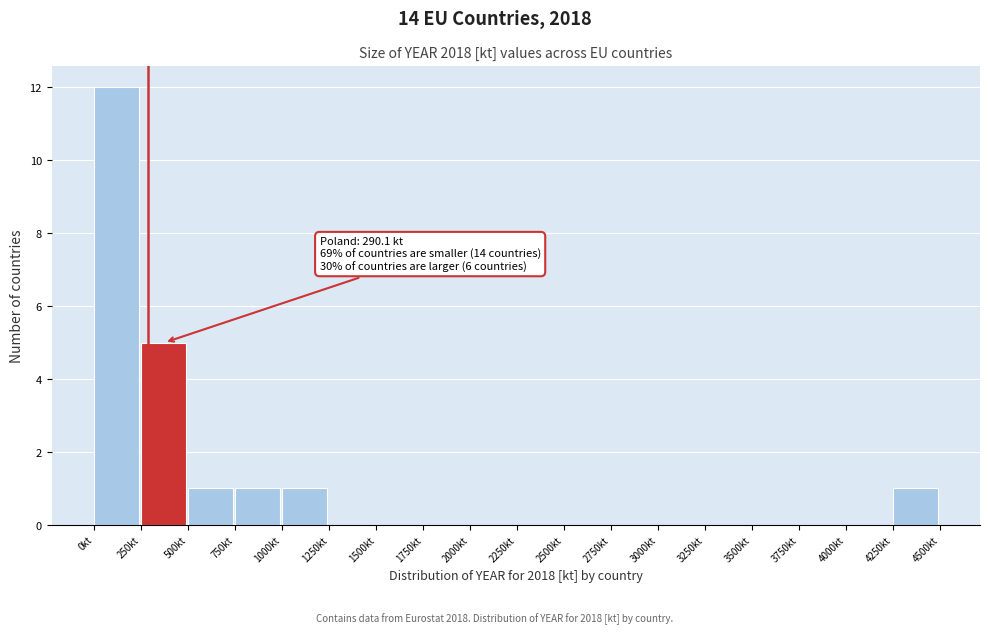

Which range on the x-axis has the tallest bar?

0 to 250